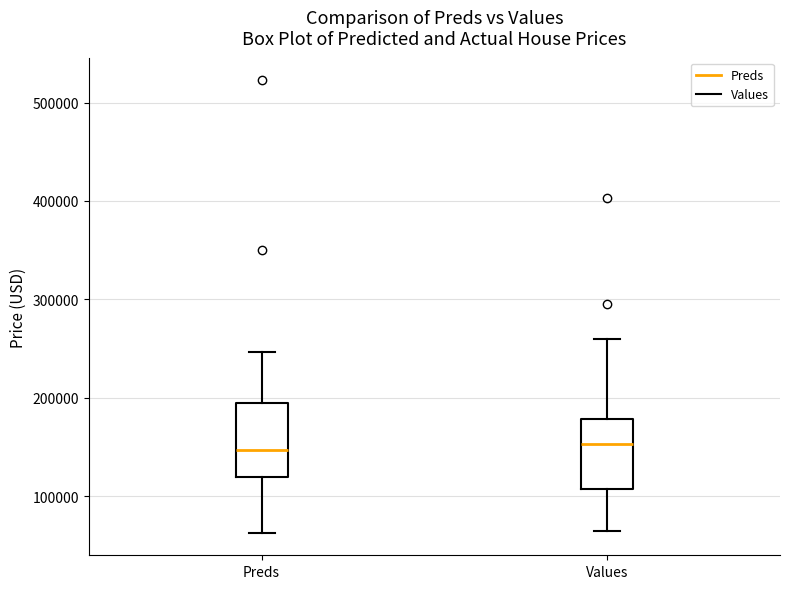

Reading left to right, read every box against the y-axis: the position of its median line, the range the box covers, and the ends of its whiskers. The values are not printed on the chart, so give them approximately, as read against the axis.

Preds: median 150000, box 120000 to 190000, whiskers 60000 to 250000
Values: median 150000, box 110000 to 180000, whiskers 60000 to 260000